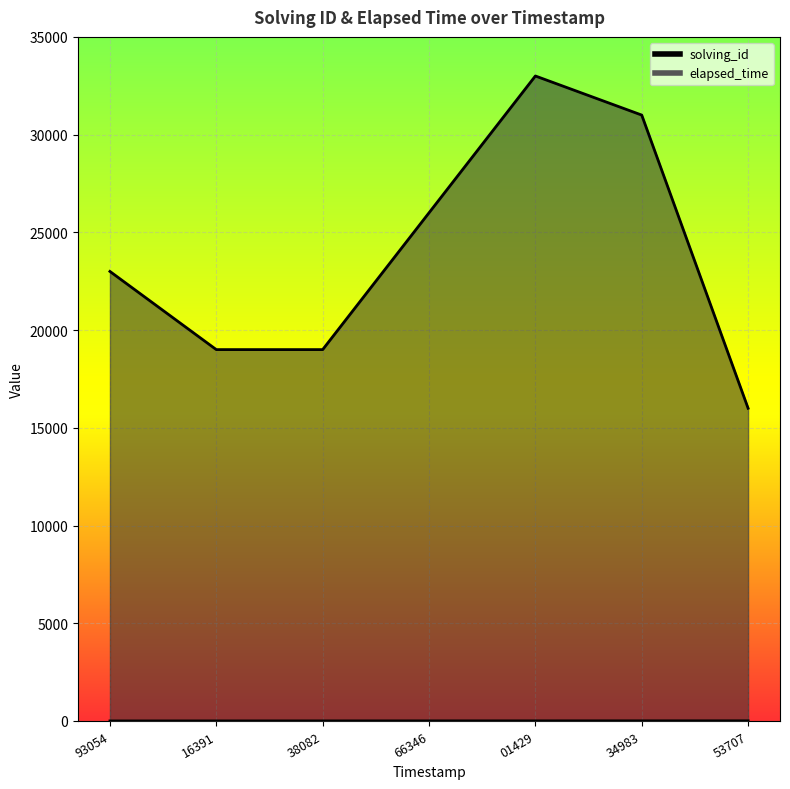

Reading left to right, what are all the values shown in this chart?

solving_id: 1	2	3	4	5	6	7
elapsed_time: 23000	19000	19000	26000	33000	31000	16000